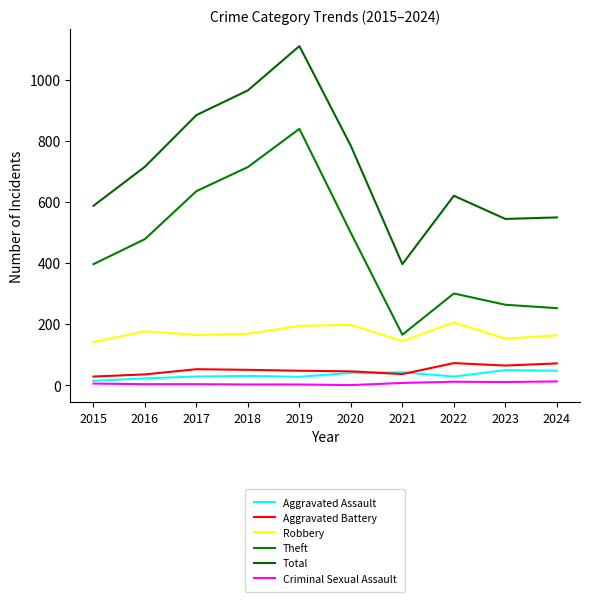

True or false: Aggravated Battery and Theft cross at least once.

False